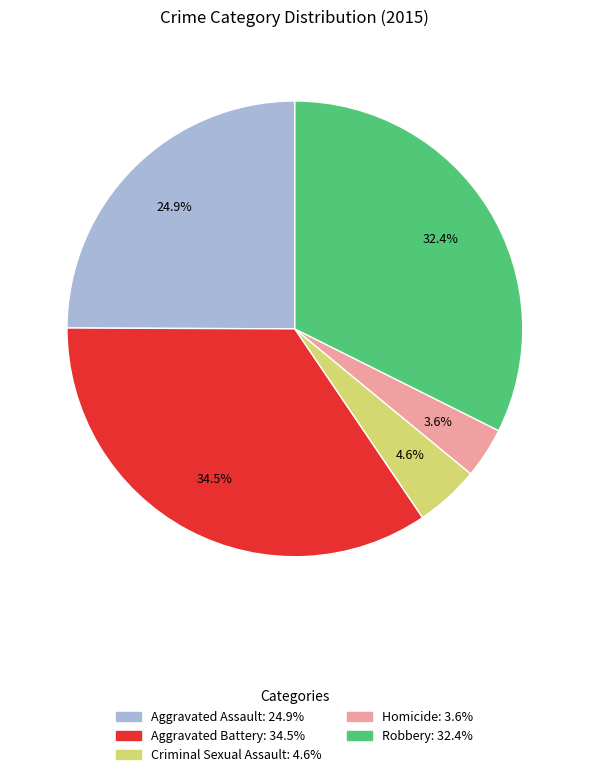

Rank the categories by value from highest to lowest.

Aggravated Battery, Robbery, Aggravated Assault, Criminal Sexual Assault, Homicide